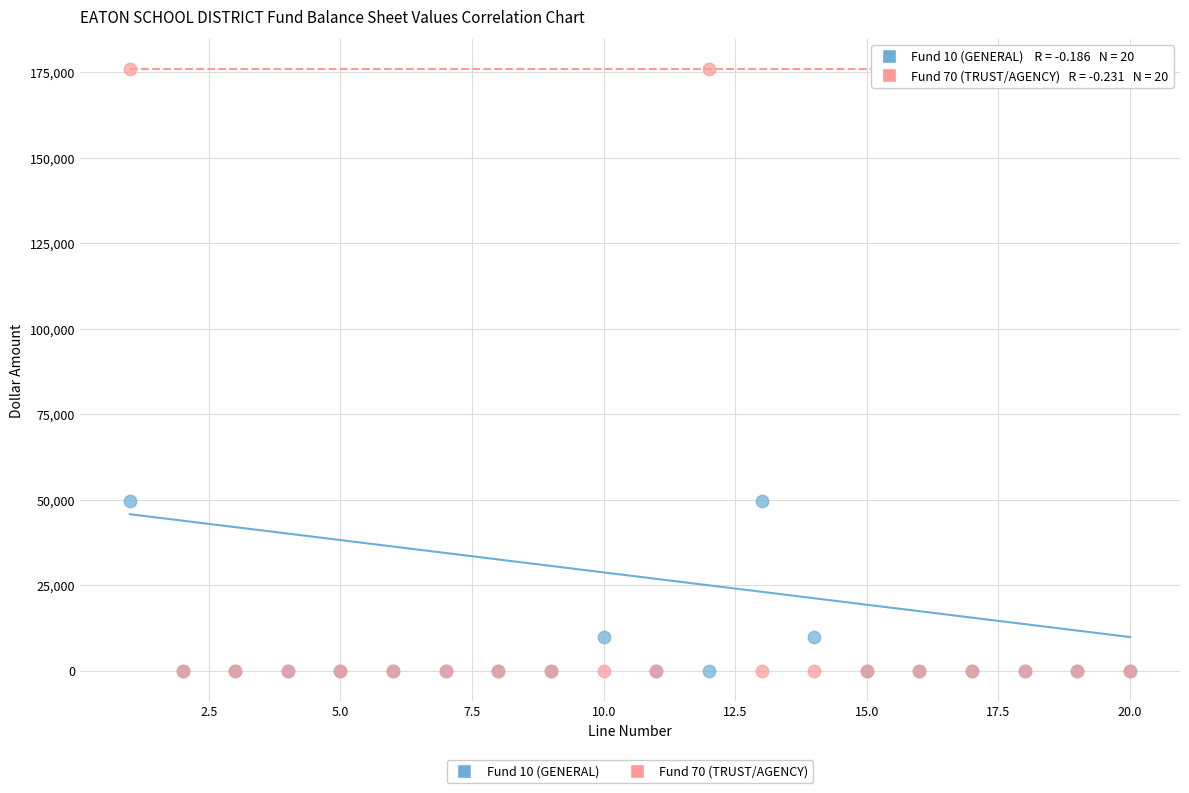

Which series reaches the maximum Y coordinate?

Fund 70 (TRUST/AGENCY)